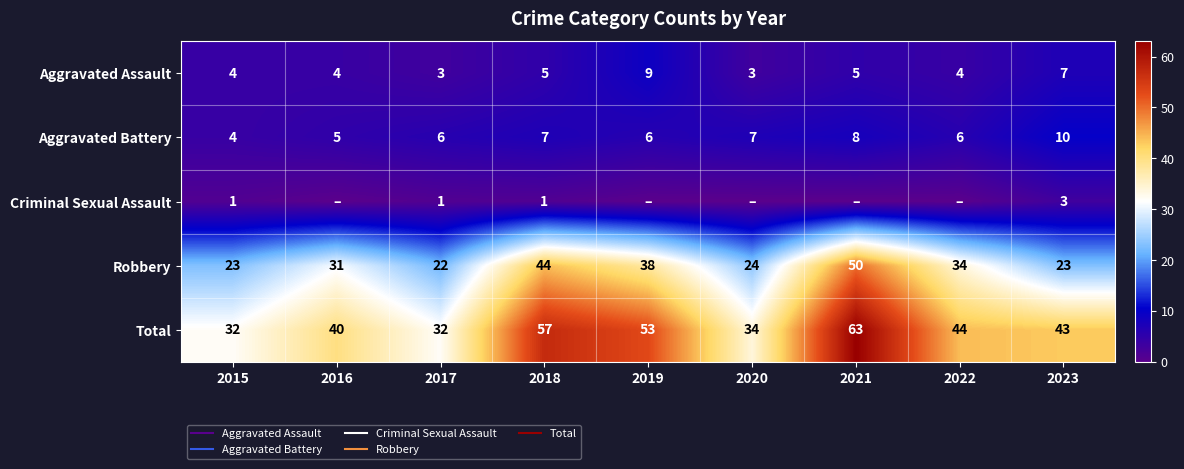

At which label is Robbery closest to 36?

2019